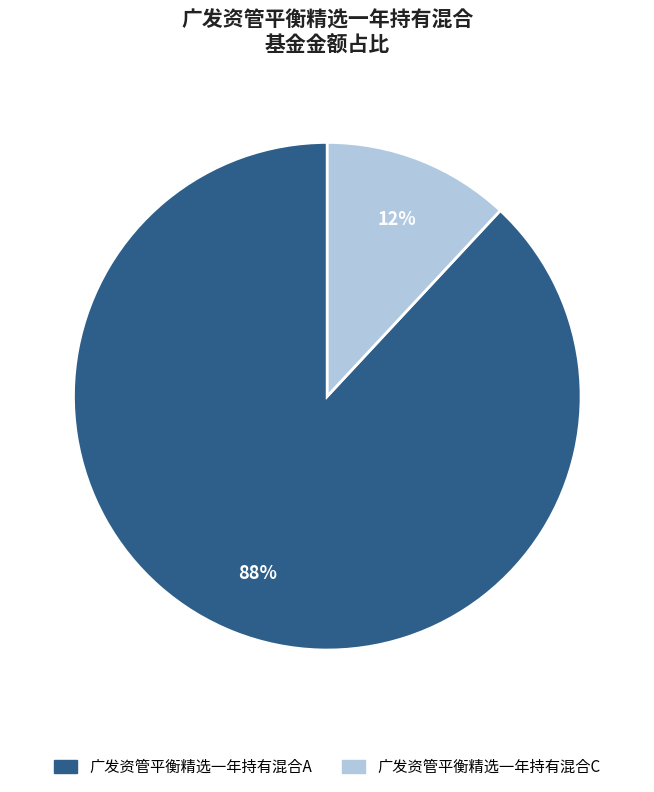

Which has a higher value, 广发资管平衡精选一年持有混合C or 广发资管平衡精选一年持有混合A?

广发资管平衡精选一年持有混合A